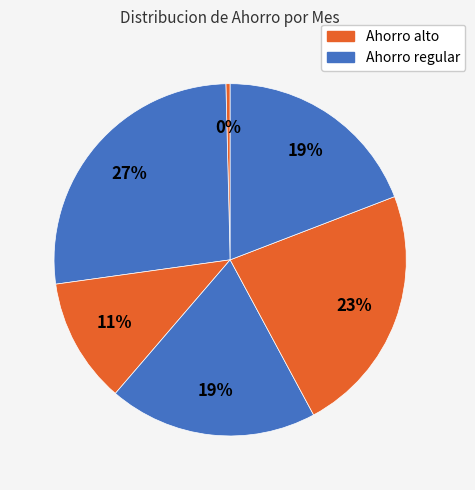

Is there a majority slice in this chart?

No